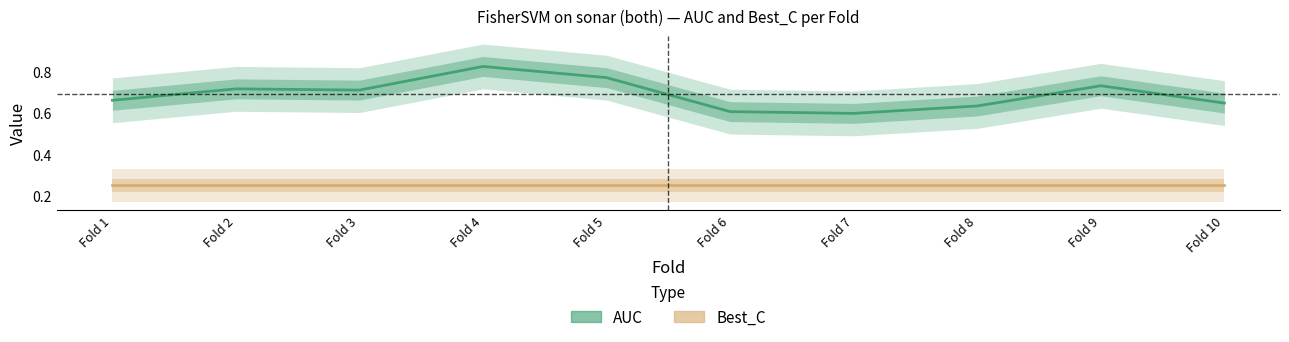

What is the average value of the AUC series?

0.7